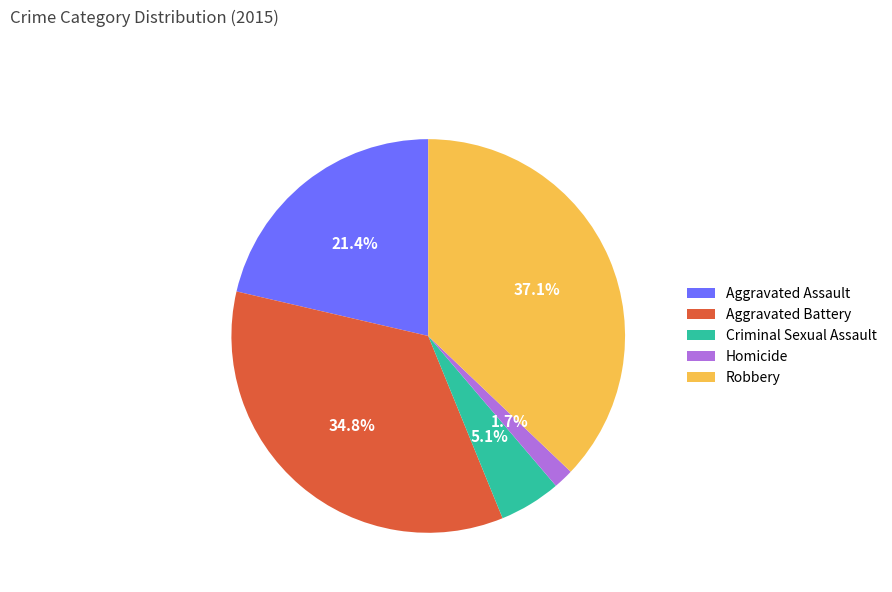

Count the number of slices in the pie.

5